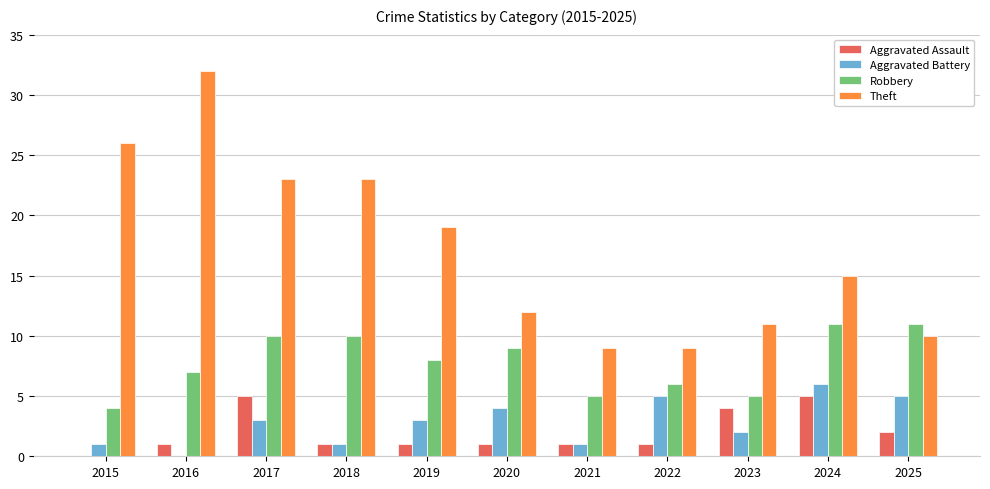

What value does the Aggravated Battery series have at 2025?

5